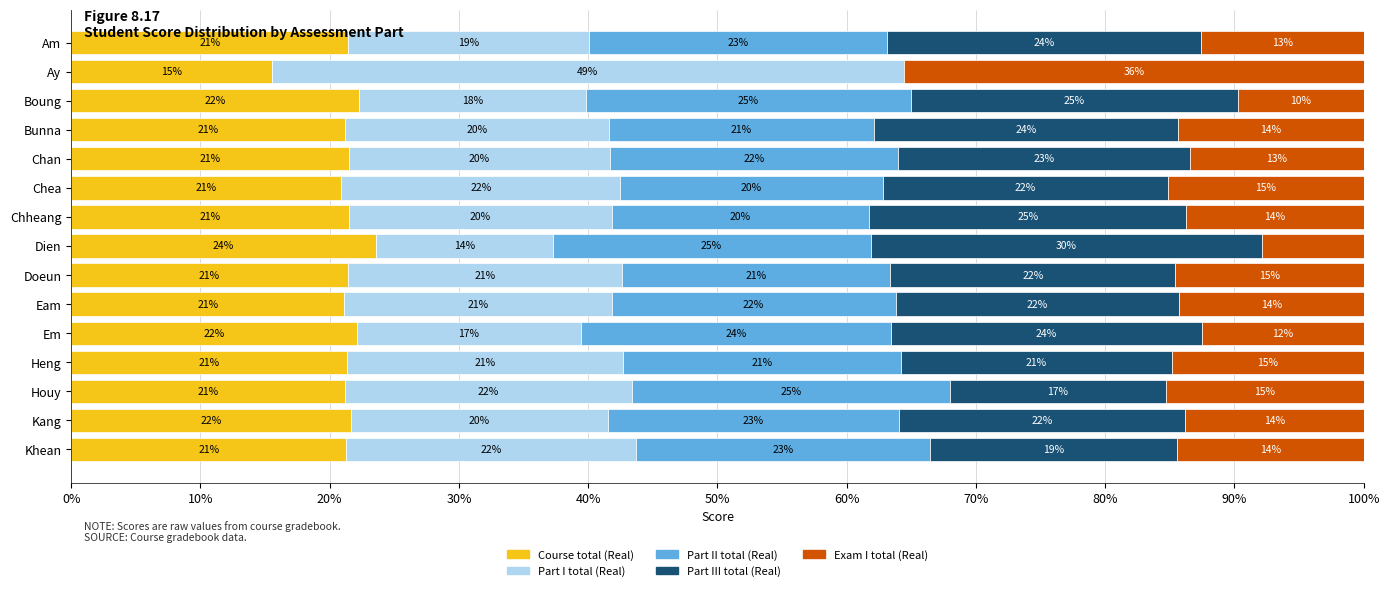

What is the highest value of the Course total (Real) series?

23.6